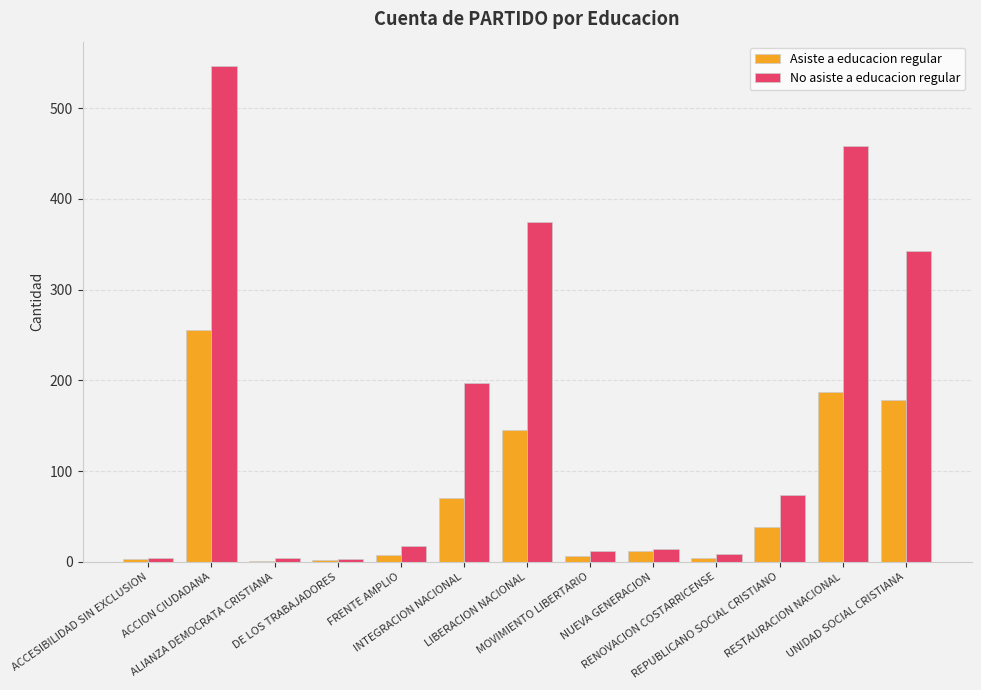

Which series has the largest total across all categories?

No asiste a educacion regular